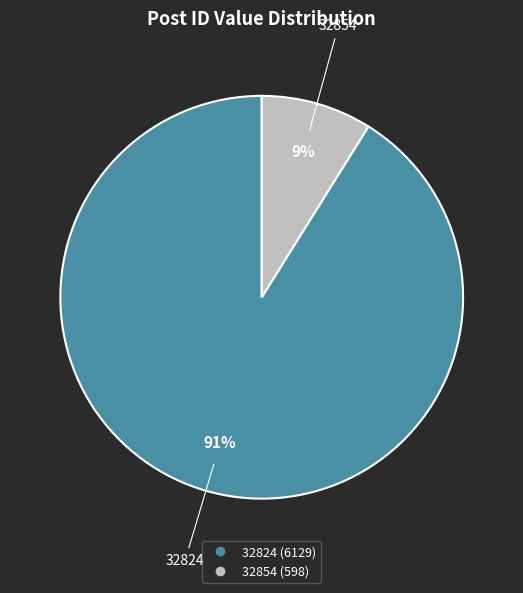

How many segments does this pie chart have?

2